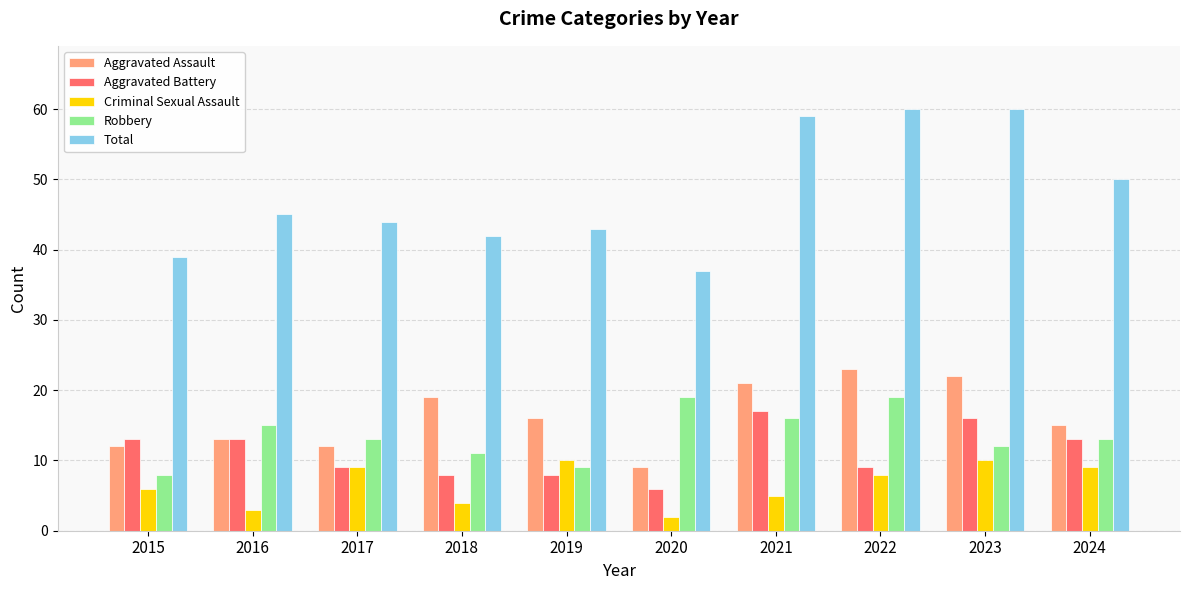

What are all the series names shown in the legend?

Aggravated Assault, Aggravated Battery, Criminal Sexual Assault, Robbery, Total